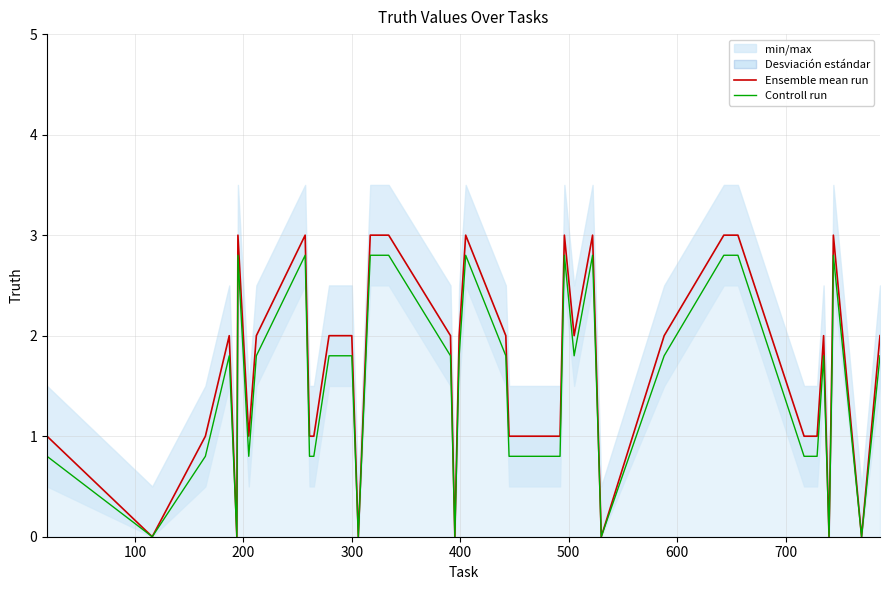

What is the sum of all Ensemble mean run values?

67.0